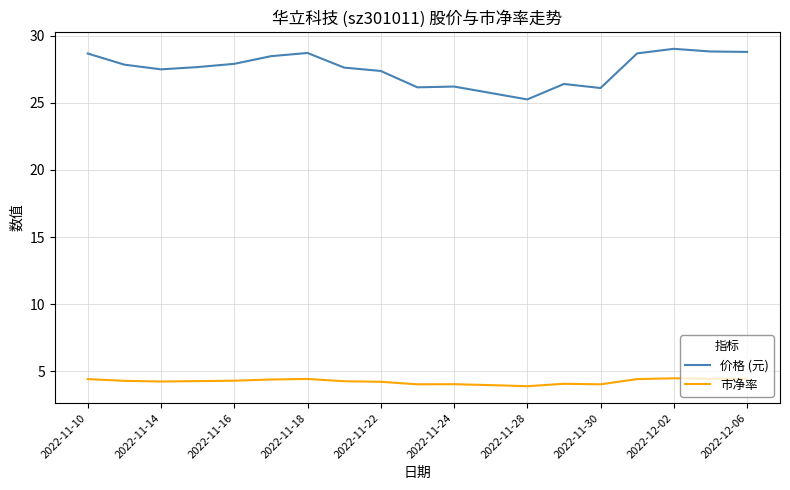

Which series has the largest range (max minus min)?

价格 (元)